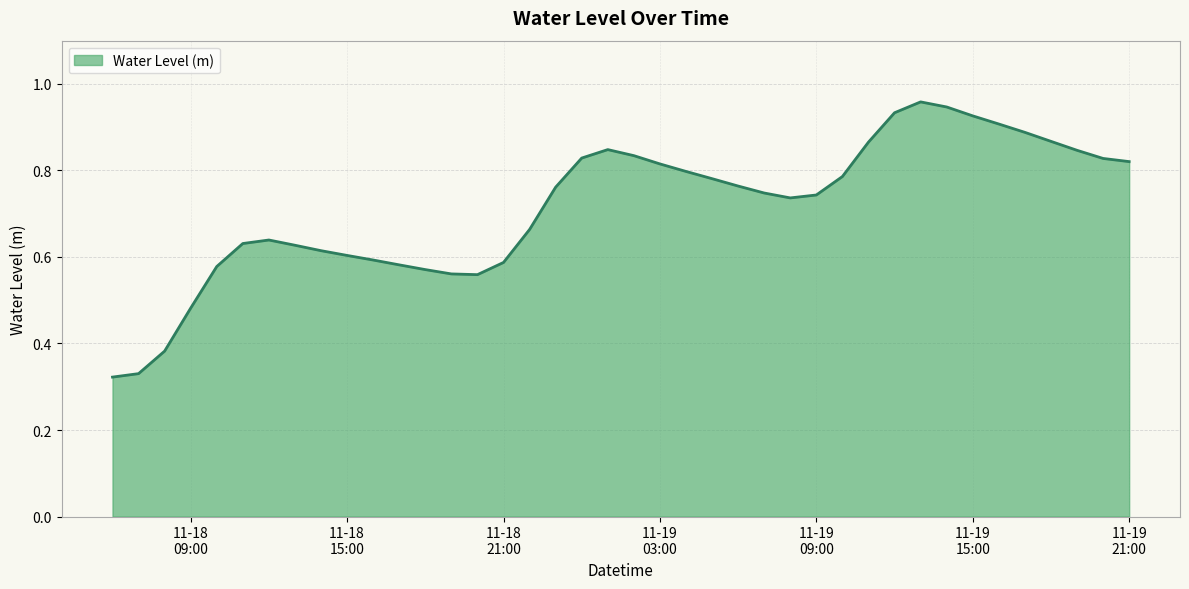

Which category has the lowest value across all series?

2022-11-18 06:00:00